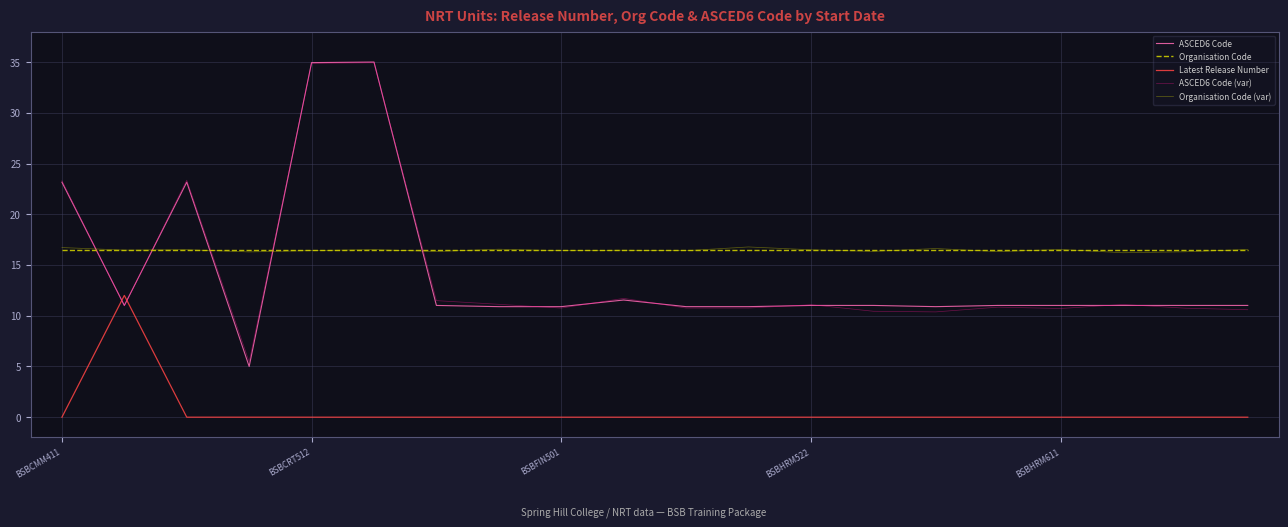

What is the average value of the Latest Release Number series?

0.6